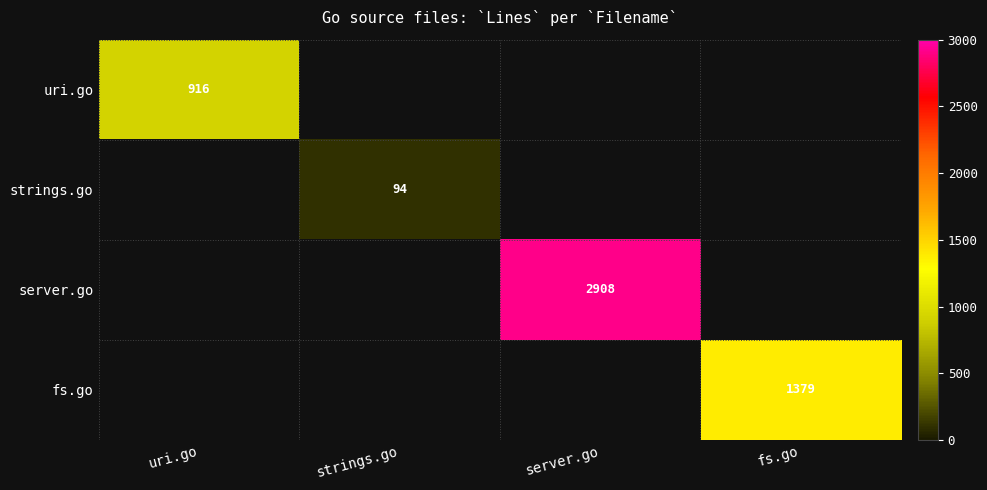

Is it true that fs.go equals 1379 at fs.go?

True